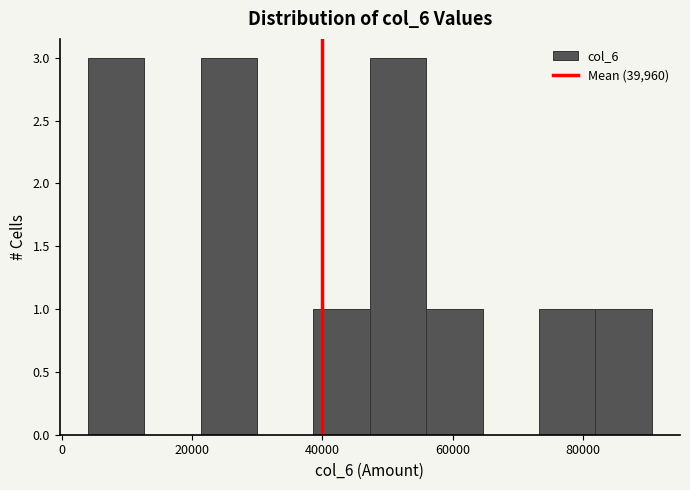

How tall is the bar that spans 56000 to 64000 on the x-axis? Neither the bar edges nor the heights are printed on the chart, so give them approximately, as read against the axes.

1